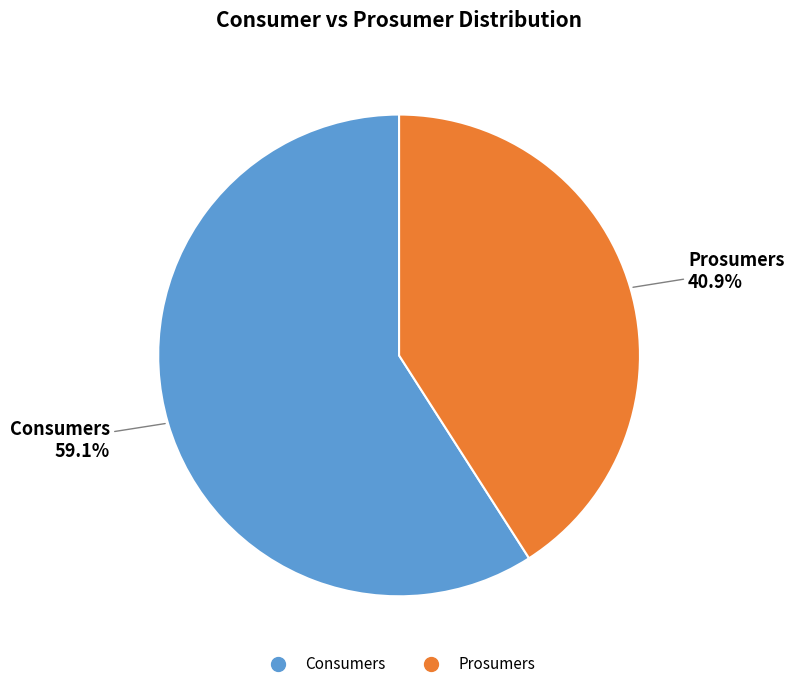

Approximately how many times larger is the value at Prosumers compared to Consumers?

0.7